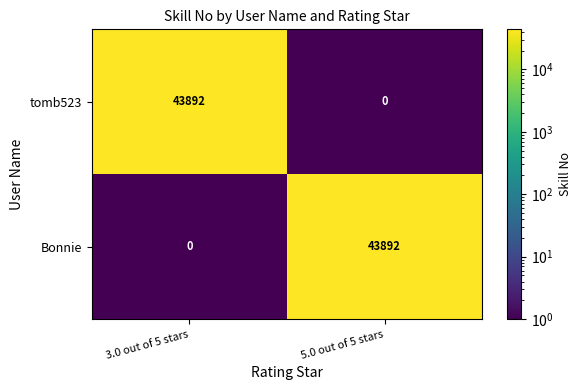

How many categories are shown in the chart?

2